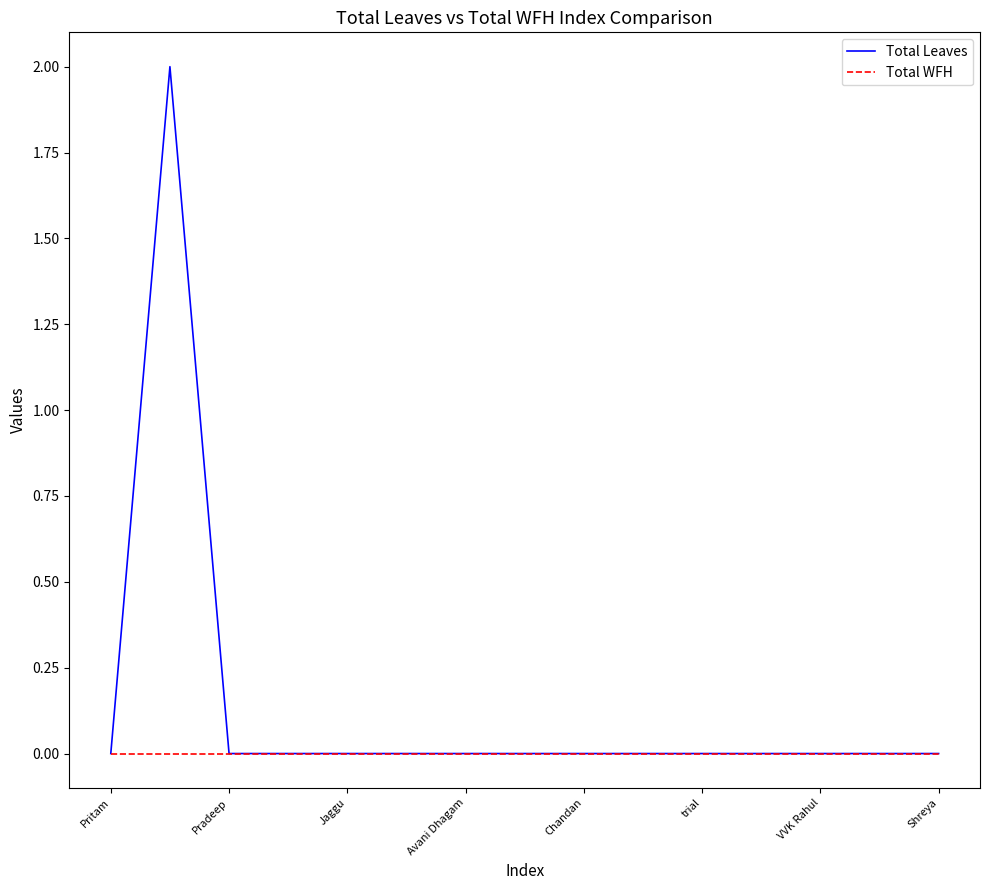

List the series in order of their overall mean, lowest first.

Total WFH, Total Leaves